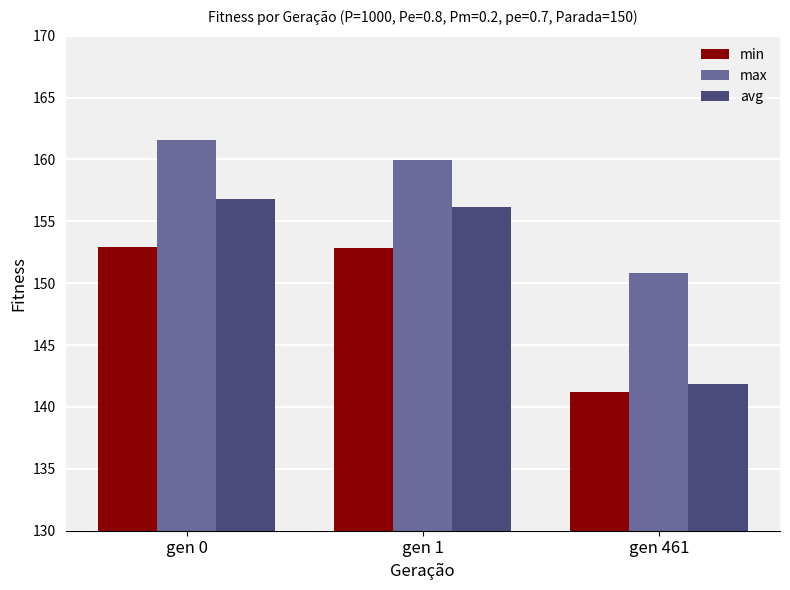

Which series has the widest spread of values?

avg